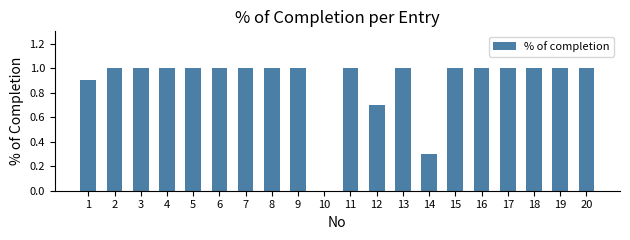

Reading left to right, list all the values displayed in this chart.

1=0.9	2=1.0	3=1.0	4=1.0	5=1.0	6=1.0	7=1.0	8=1.0	9=1.0	10=0.0	11=1.0	12=0.7	13=1.0	14=0.3	15=1.0	16=1.0	17=1.0	18=1.0	19=1.0	20=1.0